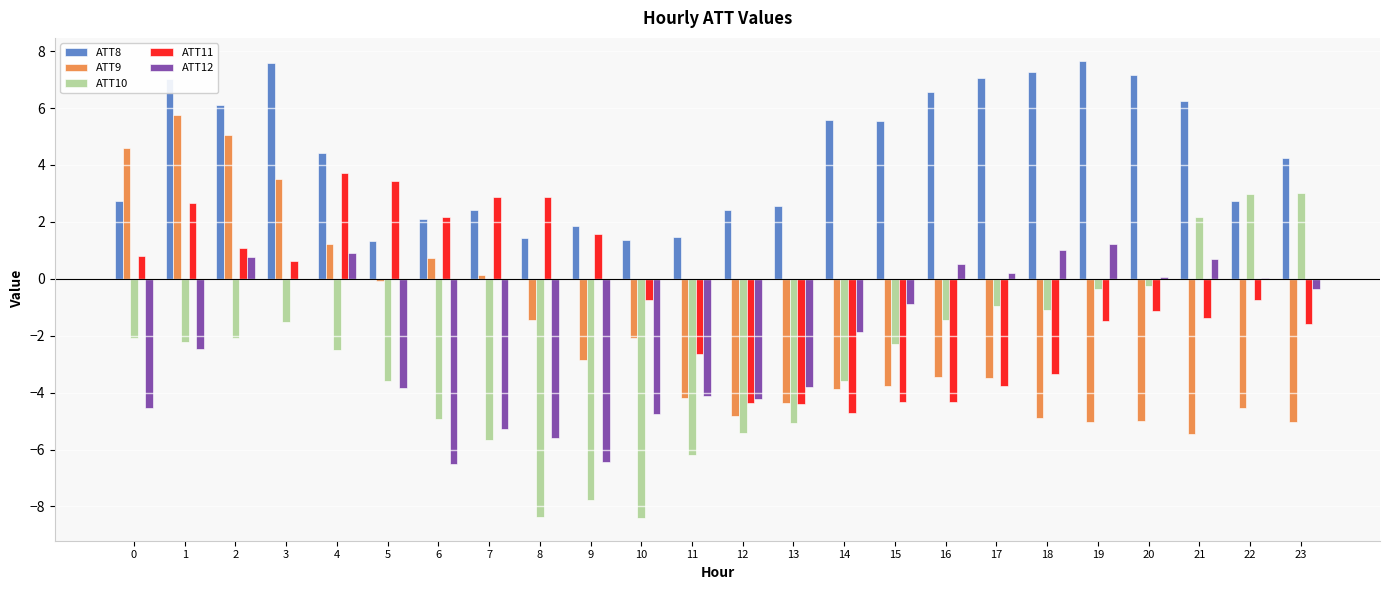

Which series has the largest total across all categories?

ATT8